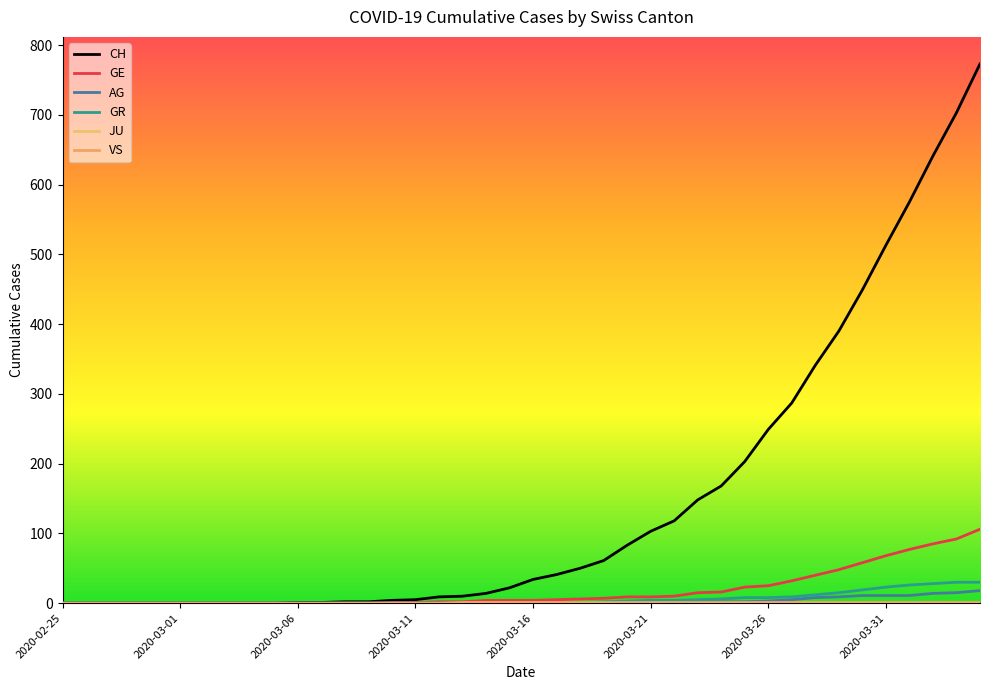

At which label does CH reach its minimum?

2020-02-25